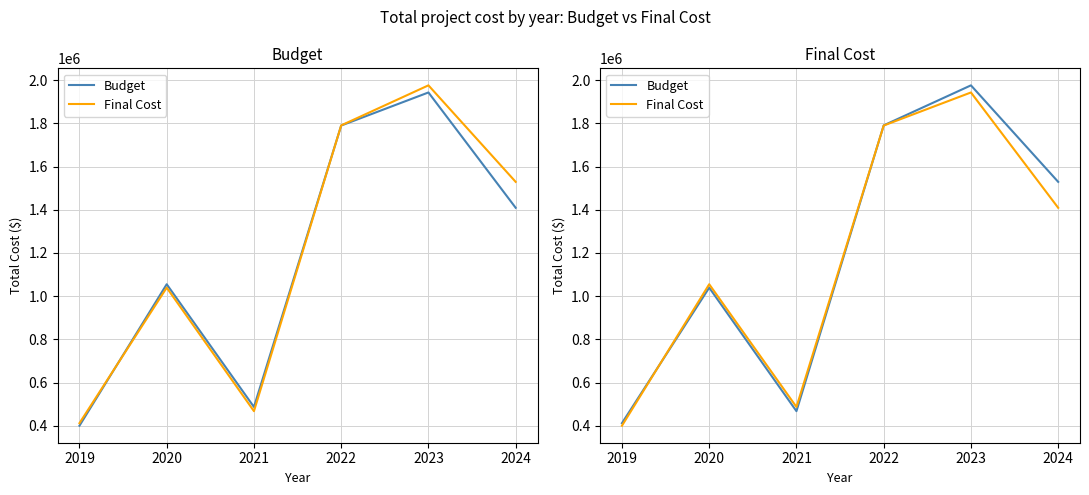

At 2019, list the series in order from smallest to largest.

Final Cost, Budget